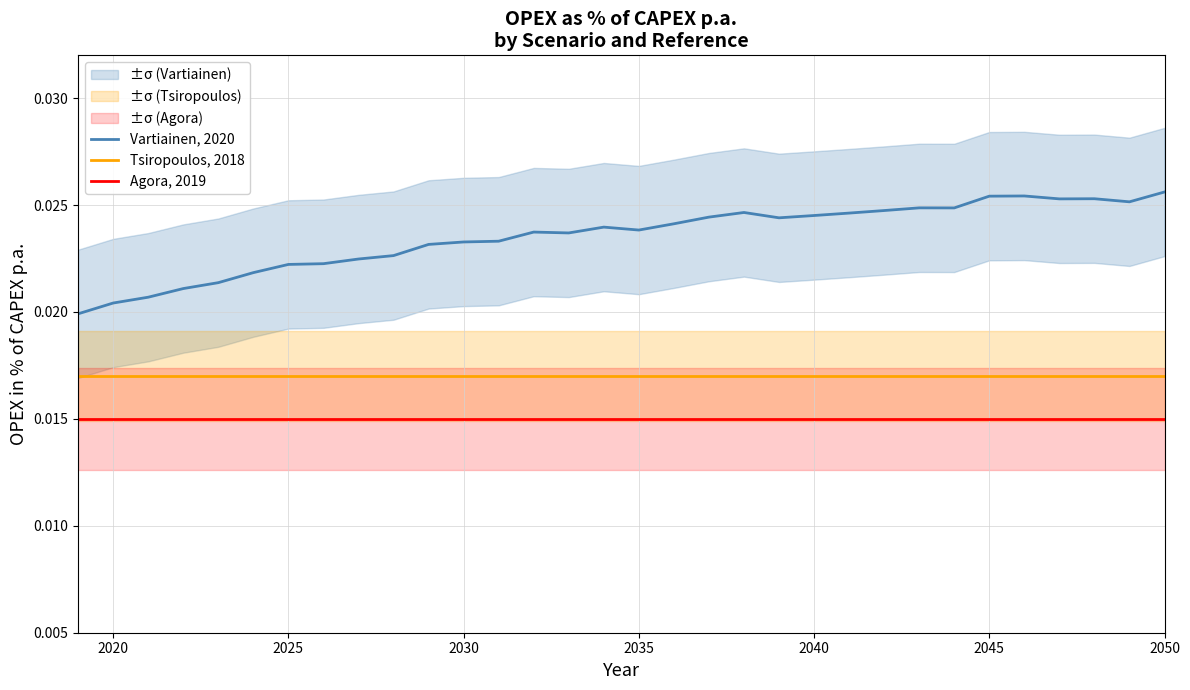

True or false: Agora, 2019 and Tsiropoulos, 2018 intersect in this chart.

False